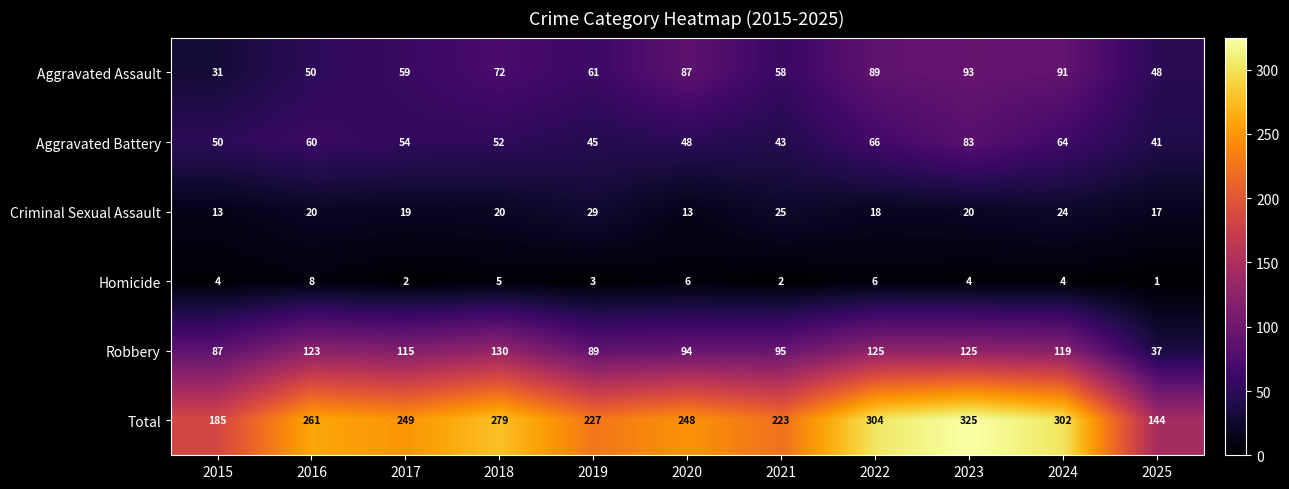

At which label does Aggravated Assault reach its peak?

2023